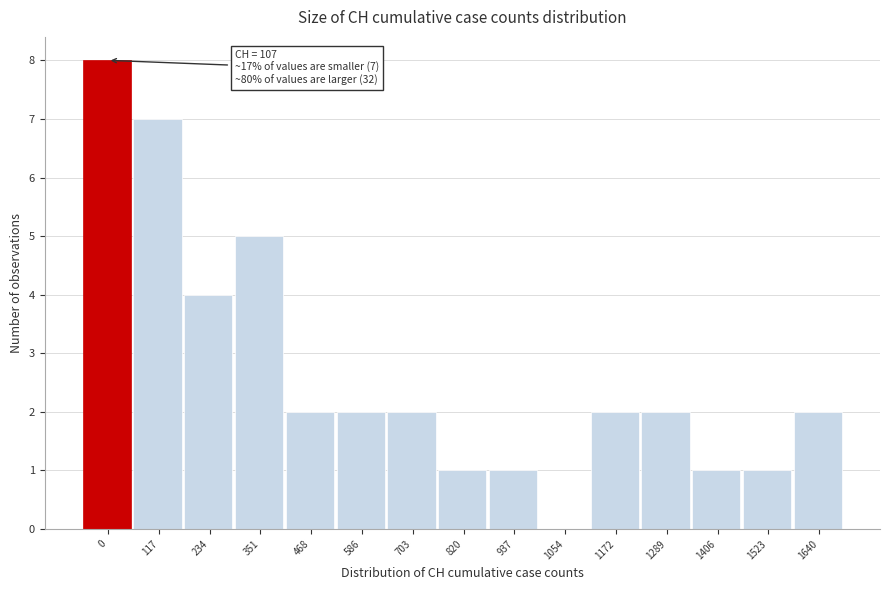

Reading left to right, transcribe all the data shown in this chart.

0=8	117=7	234=4	351=5	468=2	586=2	703=2	820=1	937=1	1054=0	1172=2	1289=2	1406=1	1523=1	1640=2